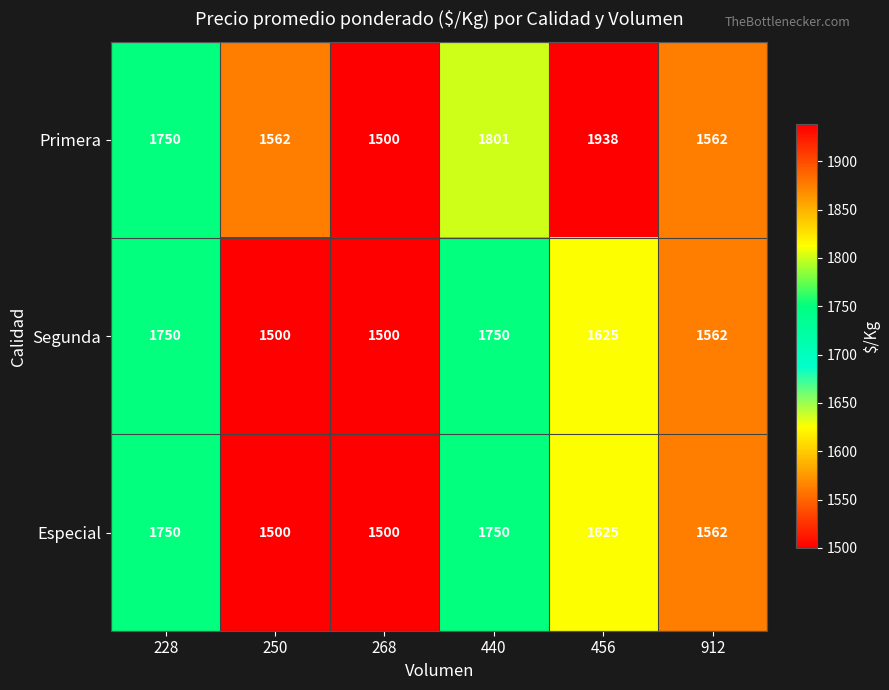

At which label does Segunda first exceed 1625?

228